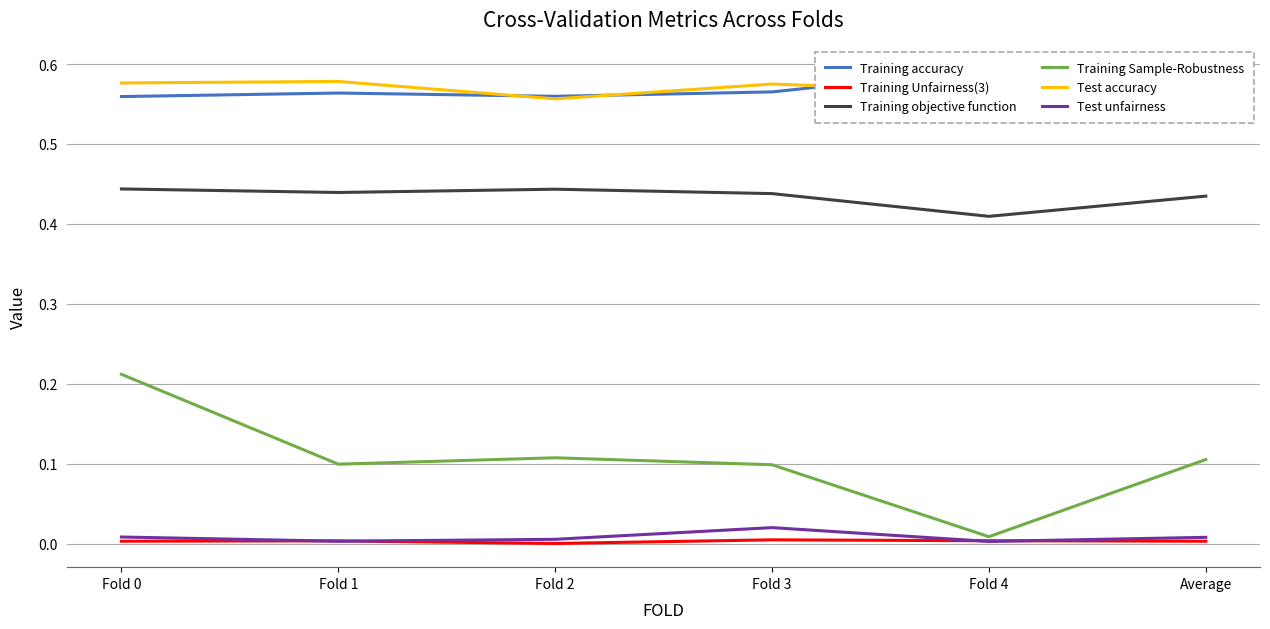

Rank the series by their maximum value, from highest to lowest.

Training accuracy, Test accuracy, Training objective function, Training Sample-Robustness, Test unfairness, Training Unfairness(3)